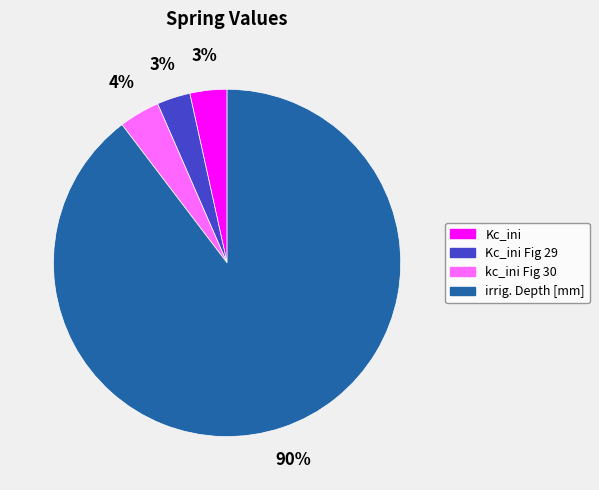

Do kc_ini Fig 30 and Kc_ini together represent more than half of the pie?

No